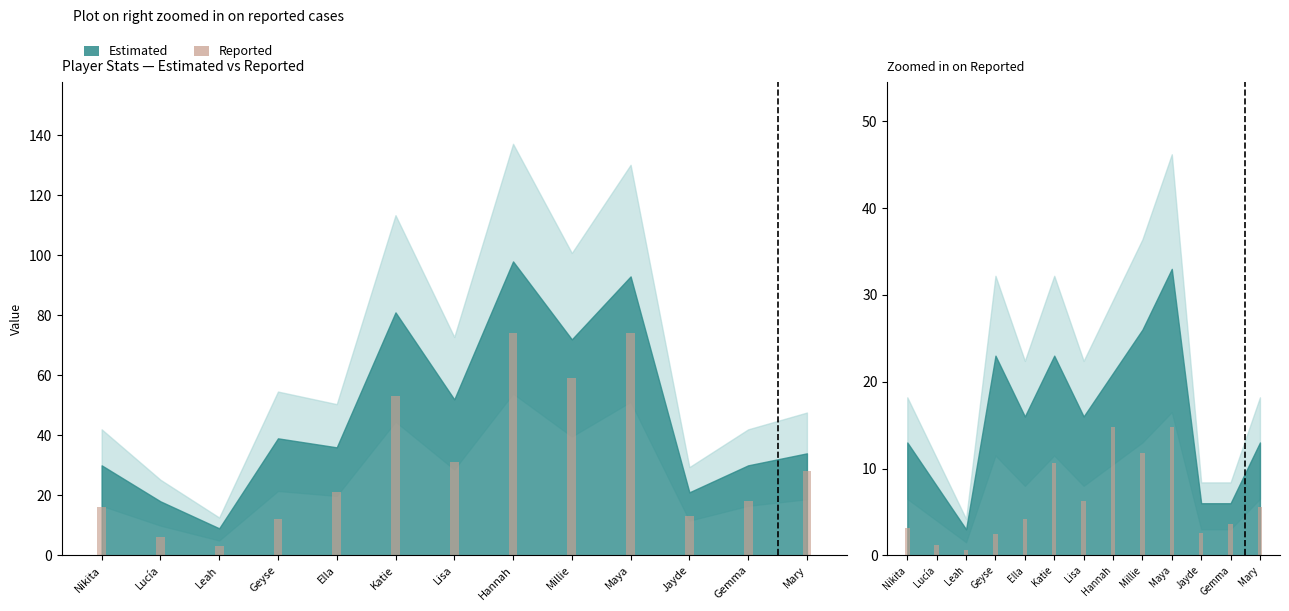

What is the sum of all Cmp/5 (Reported) values?

81.6